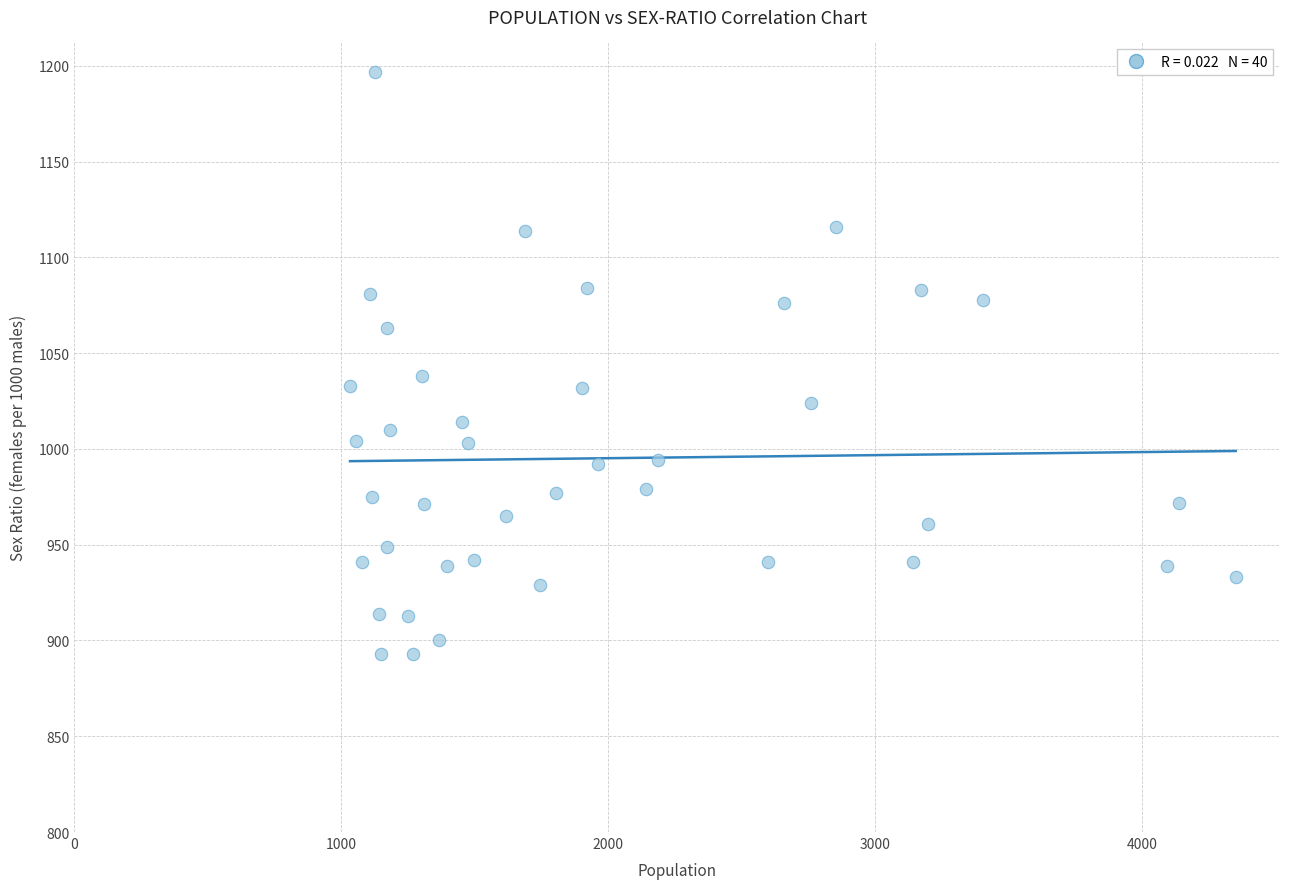

What is the range of Y values (max minus min)?

304